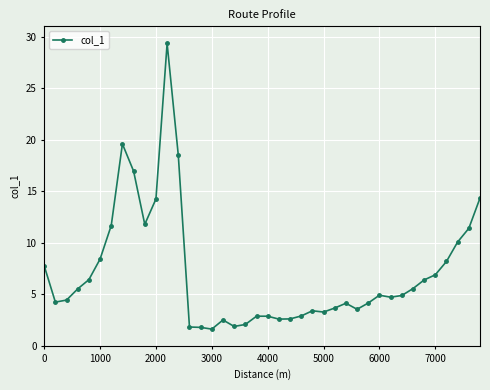

True or false: there are more than 0 points higher than both neighbors.

True